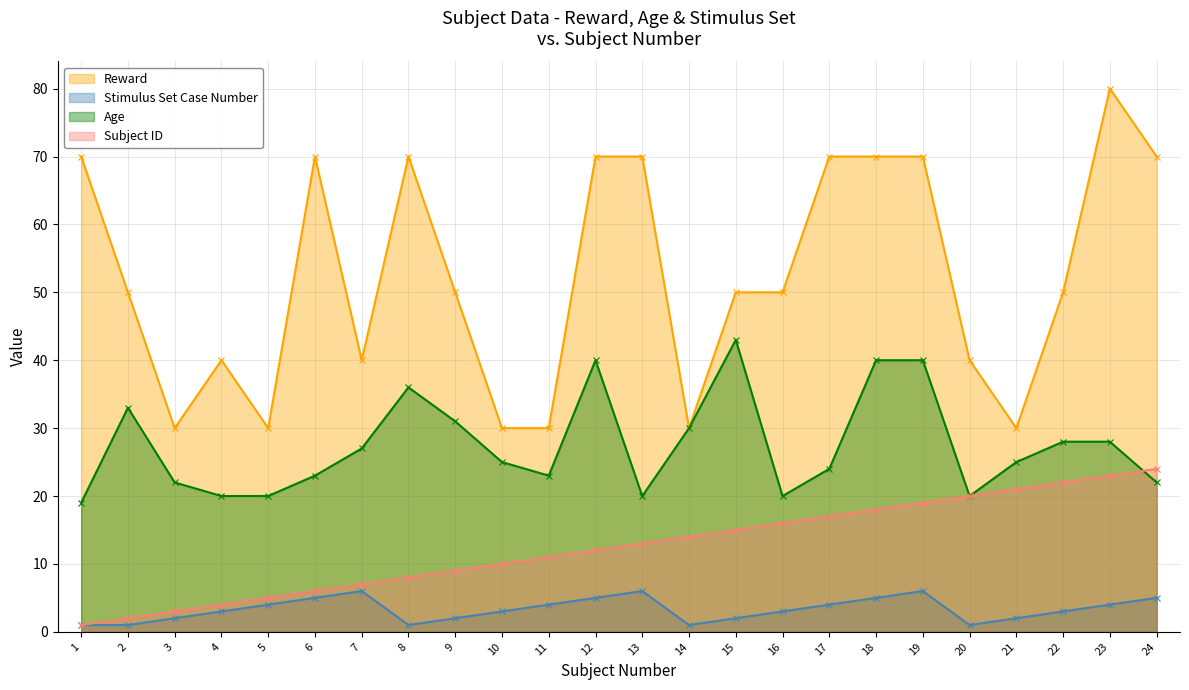

List the labels in order of Age value, largest first.

15, 12, 18, 19, 8, 2, 9, 14, 22, 23, 7, 10, 21, 17, 6, 11, 3, 24, 4, 5, 13, 16, 20, 1